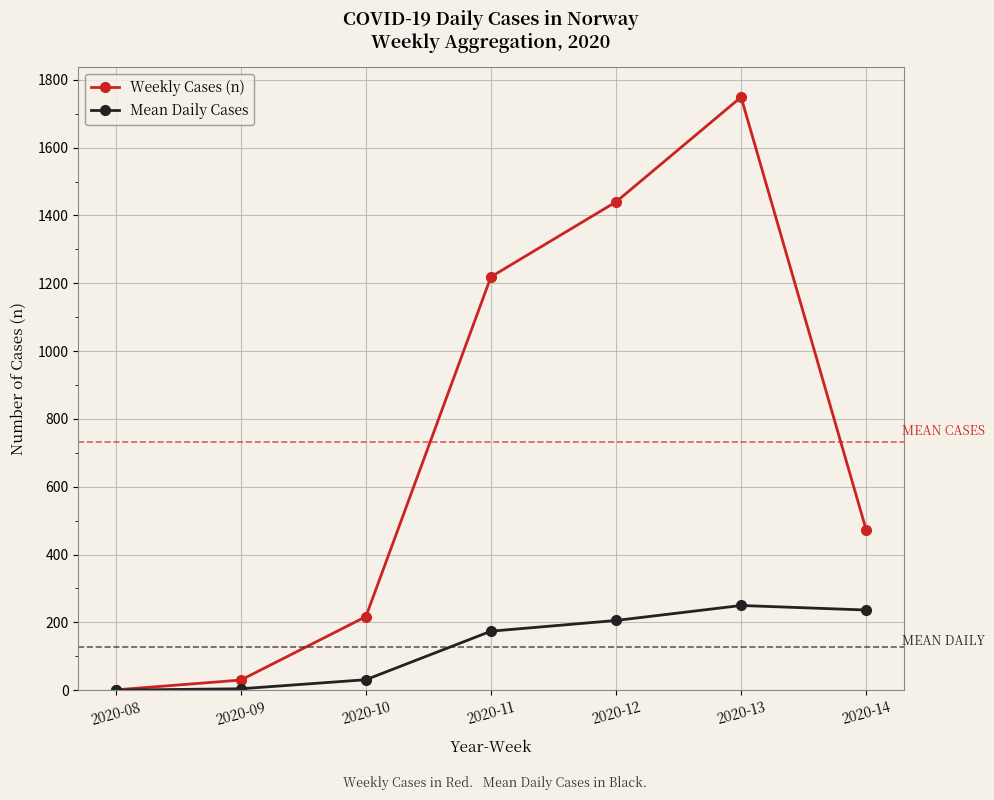

What is the sum of all Weekly Cases (n) values?

5129.0